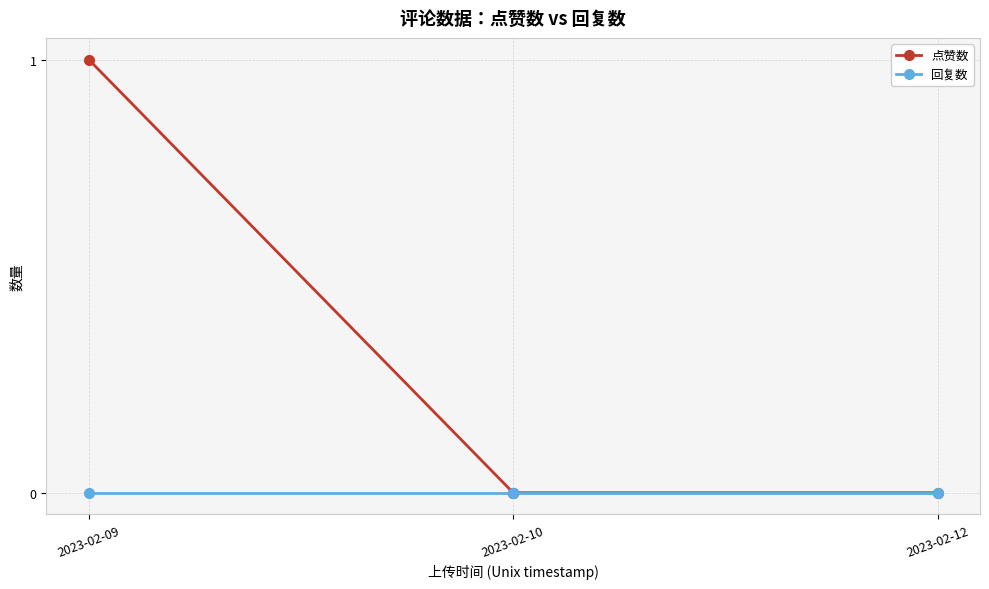

Which series has the largest range (max minus min)?

点赞数